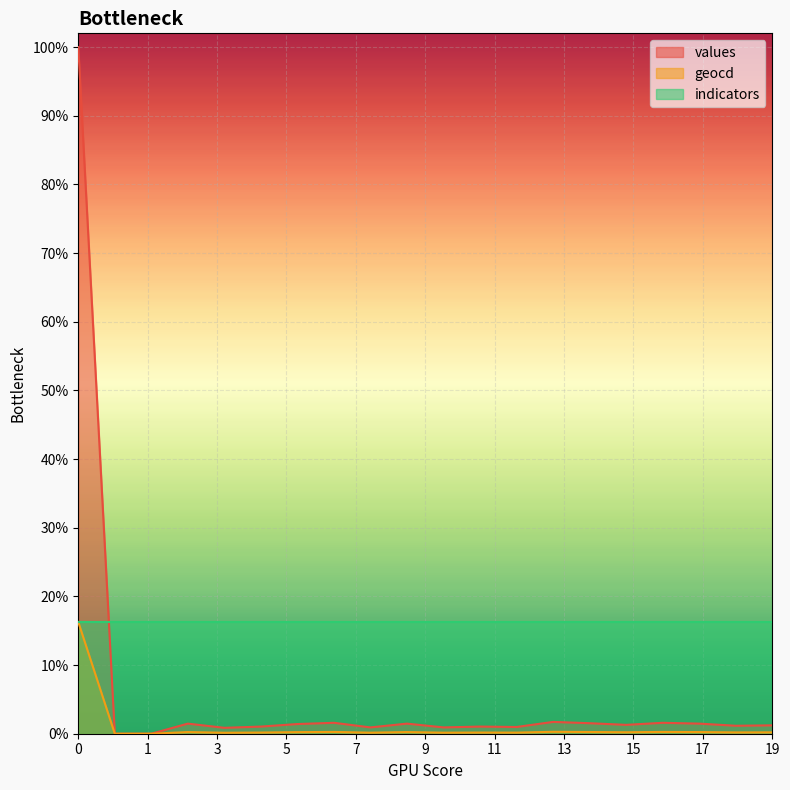

Which series has the largest total across all categories?

indicators